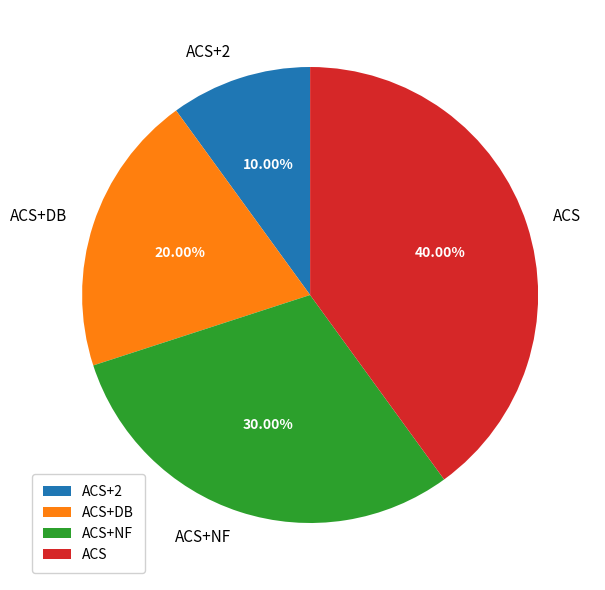

Count the number of slices in the pie.

4